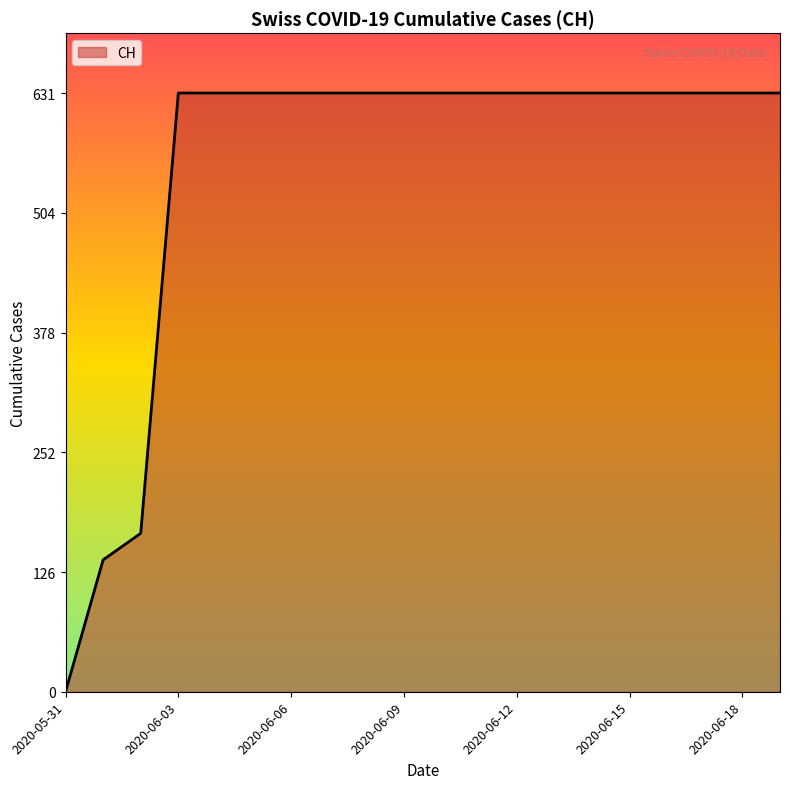

What is the difference between the maximum and minimum values?

631